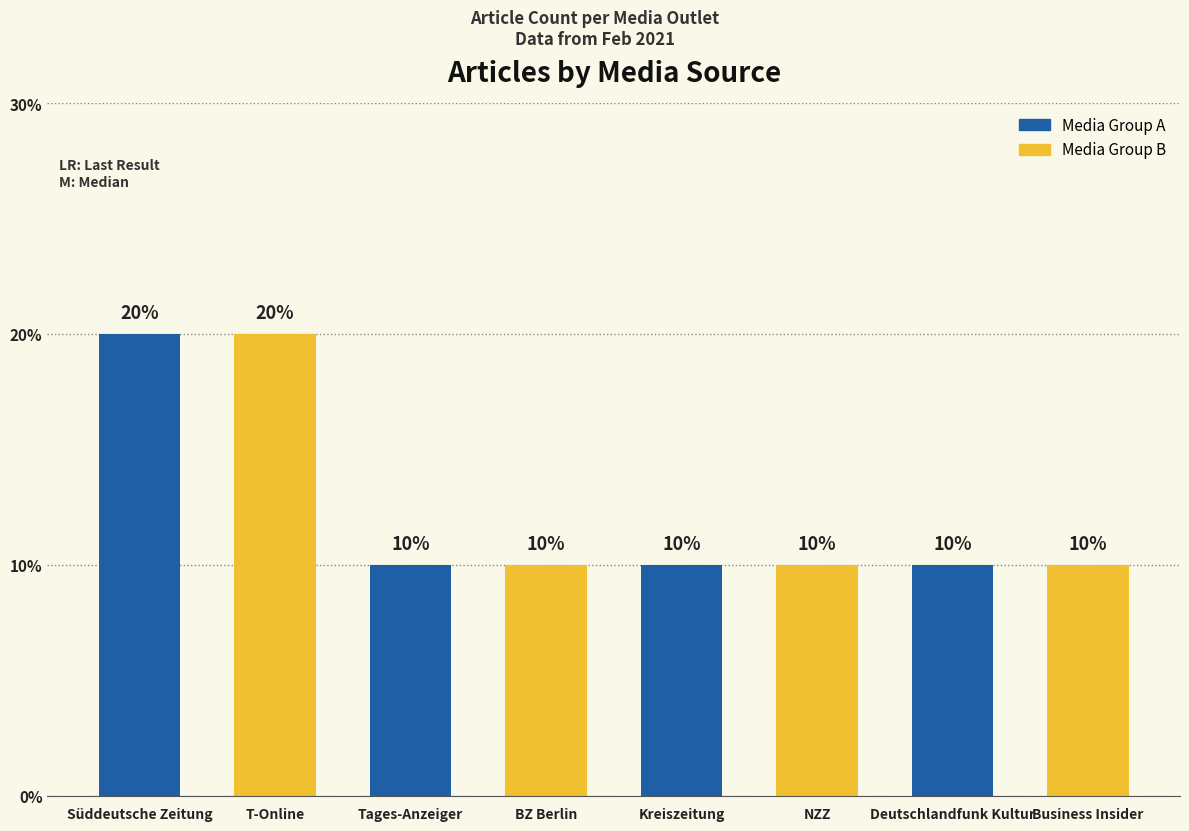

Does the chart contain any negative values?

No